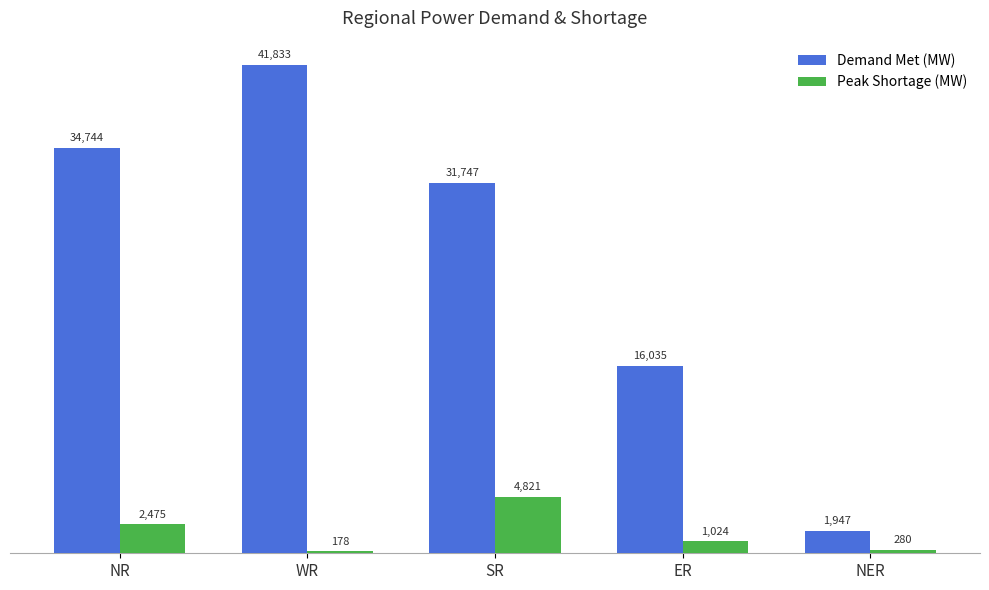

Where does the Peak Shortage (MW) series first go above 1024?

NR